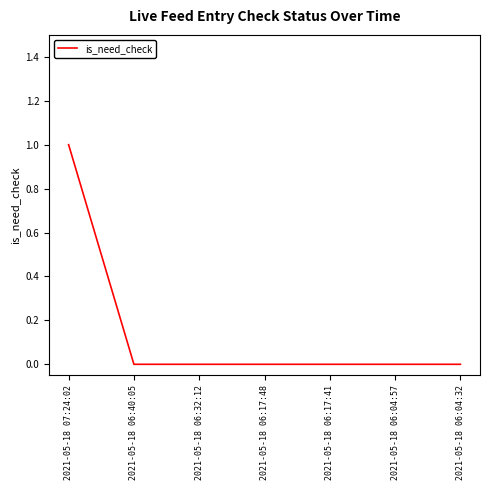

Reading left to right, list all the values displayed in this chart.

1	0	0	0	0	0	0